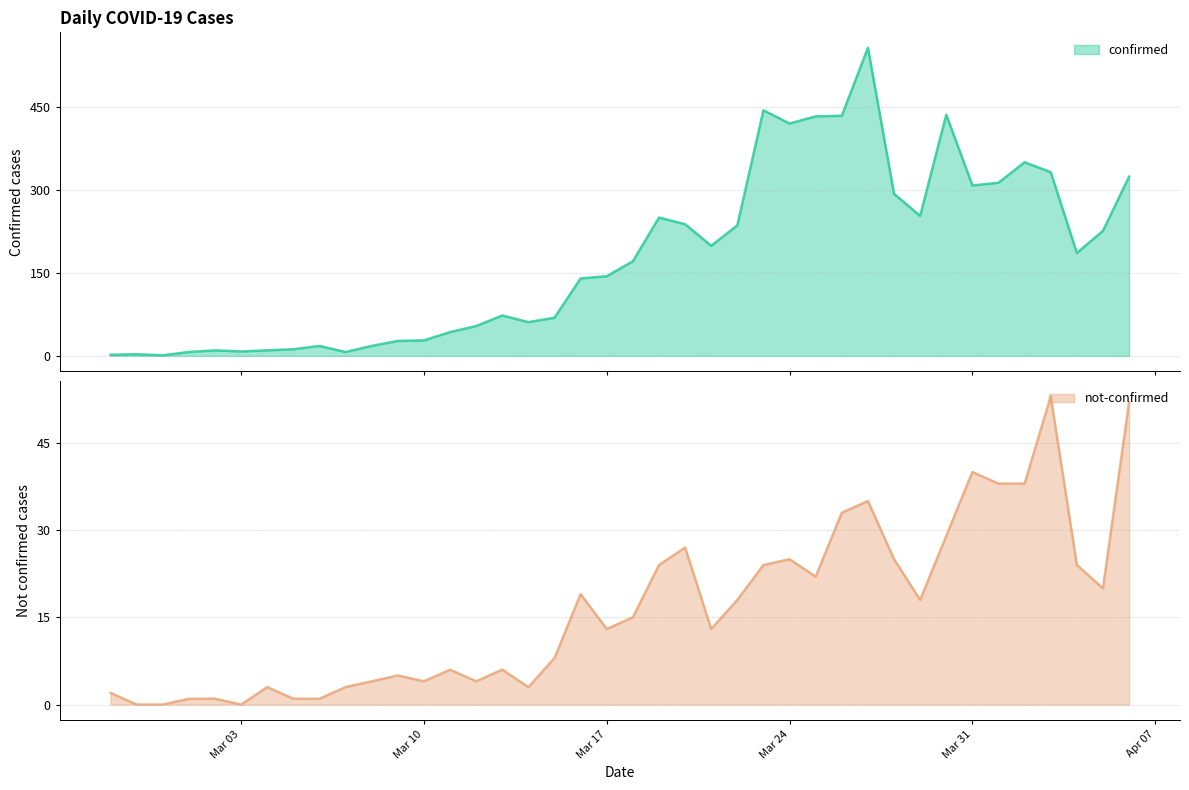

What is the spread (max minus min) of values at 2020-04-02?

312